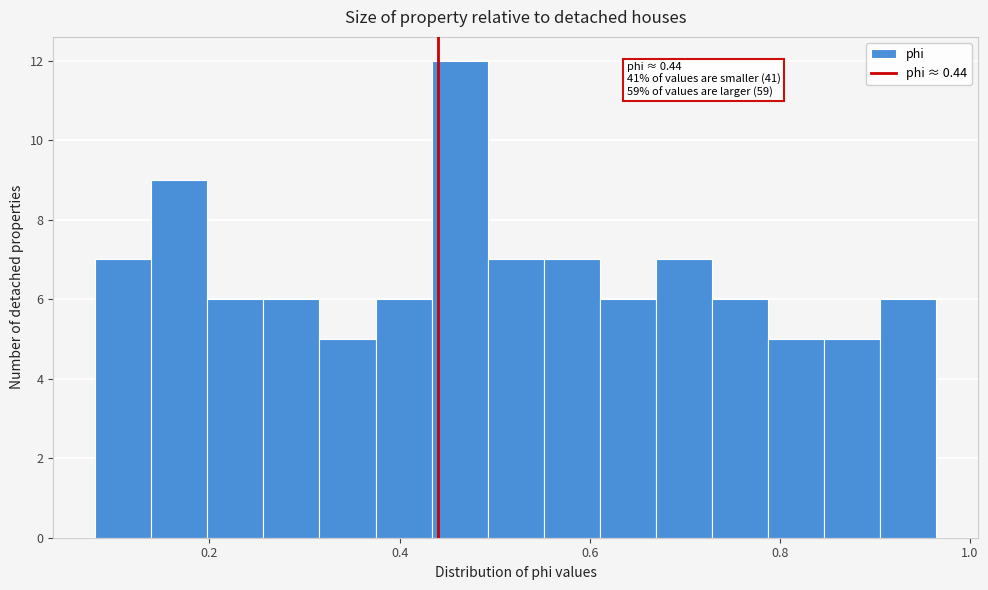

Read against the x-axis, roughly where is the centre of the tallest bar?

0.46